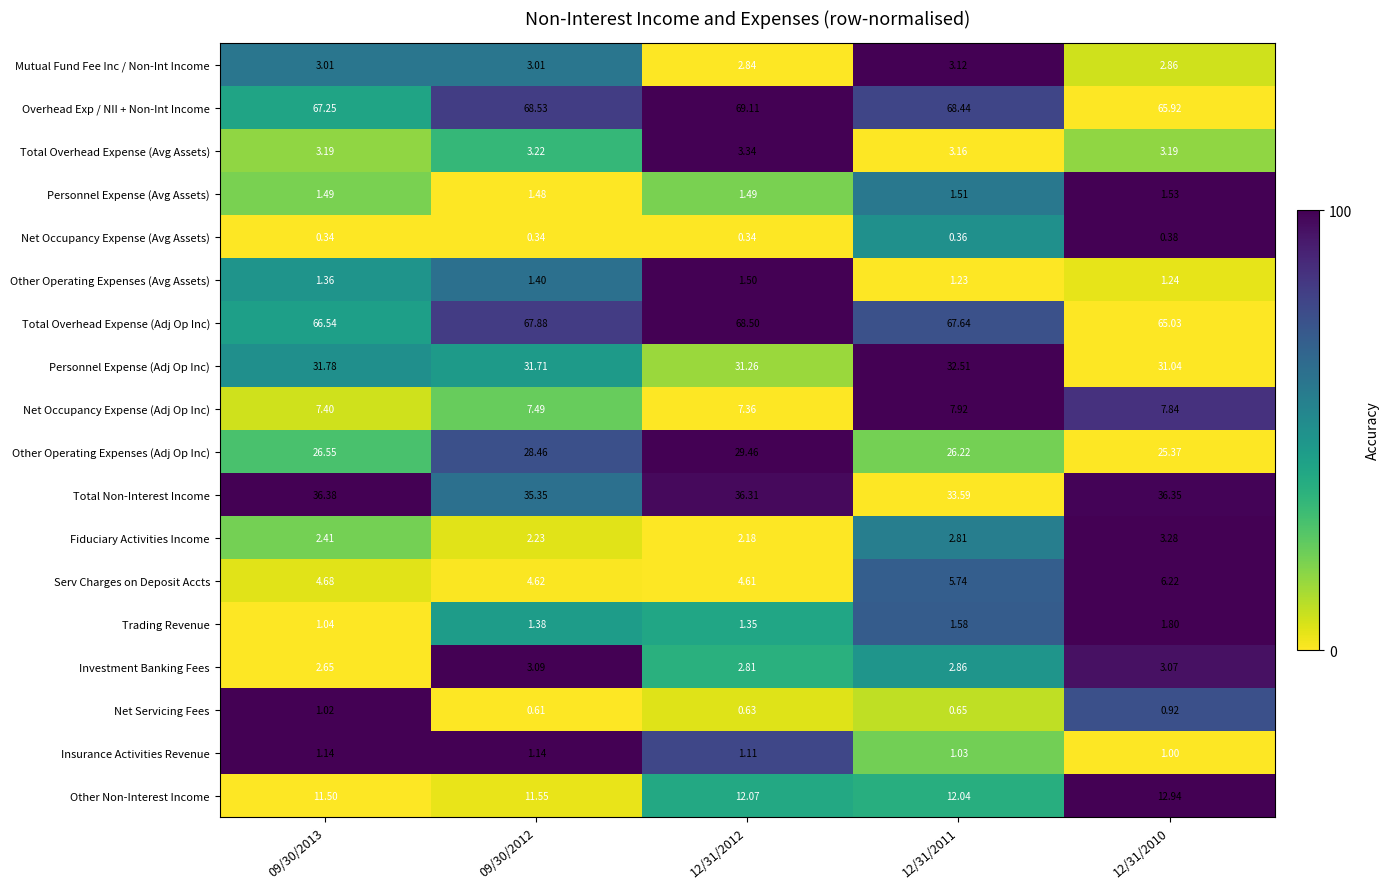

At how many categories does at least one series exceed 33?

5